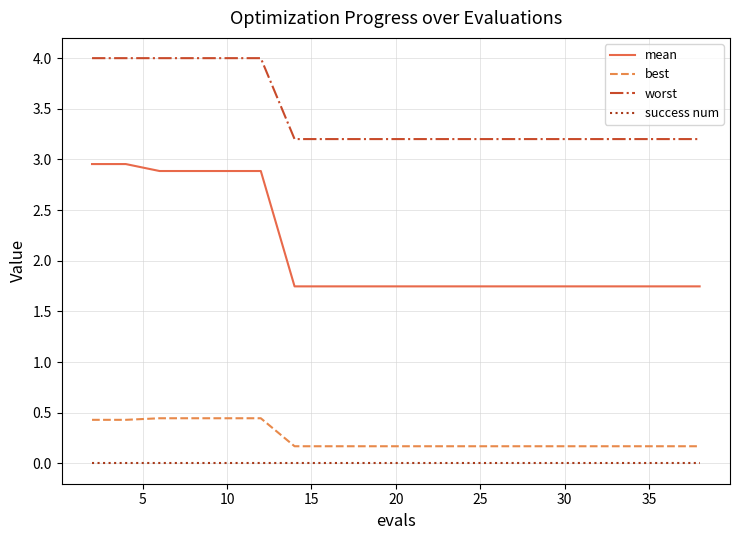

What is the greatest value displayed?

4.0